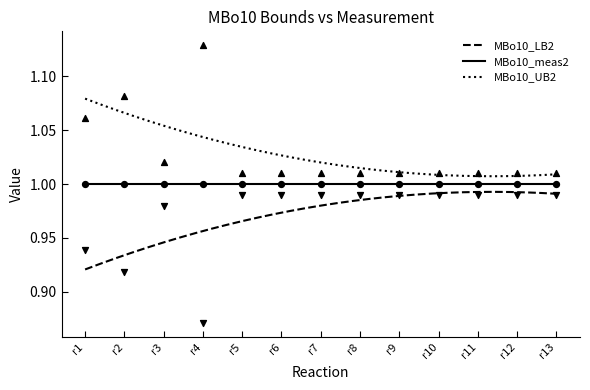

Which series reaches the minimum Y coordinate?

MBo10_LB2